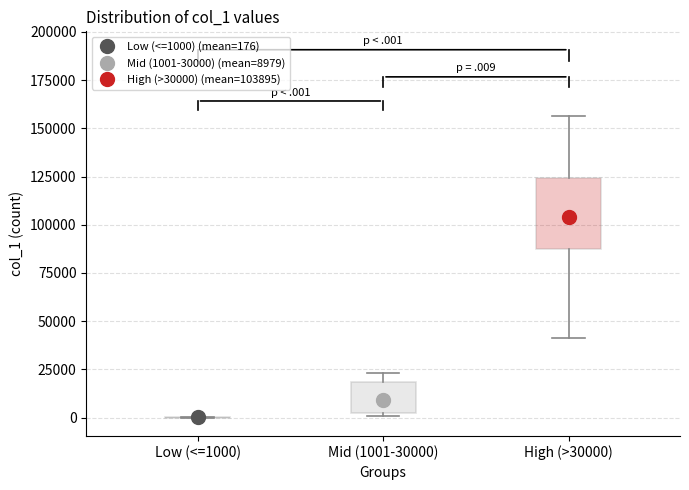

Comparing the boxes themselves (not the whiskers), which one is the tallest?

High (>30000)